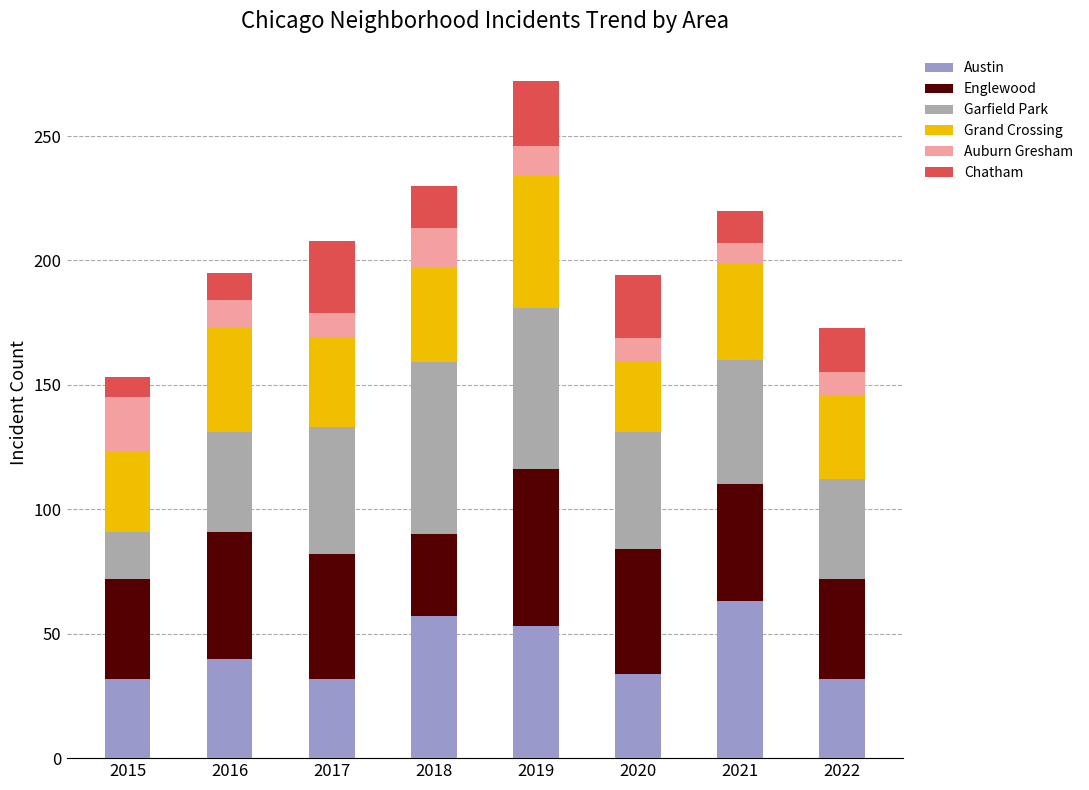

At which label does Austin reach its peak?

2021